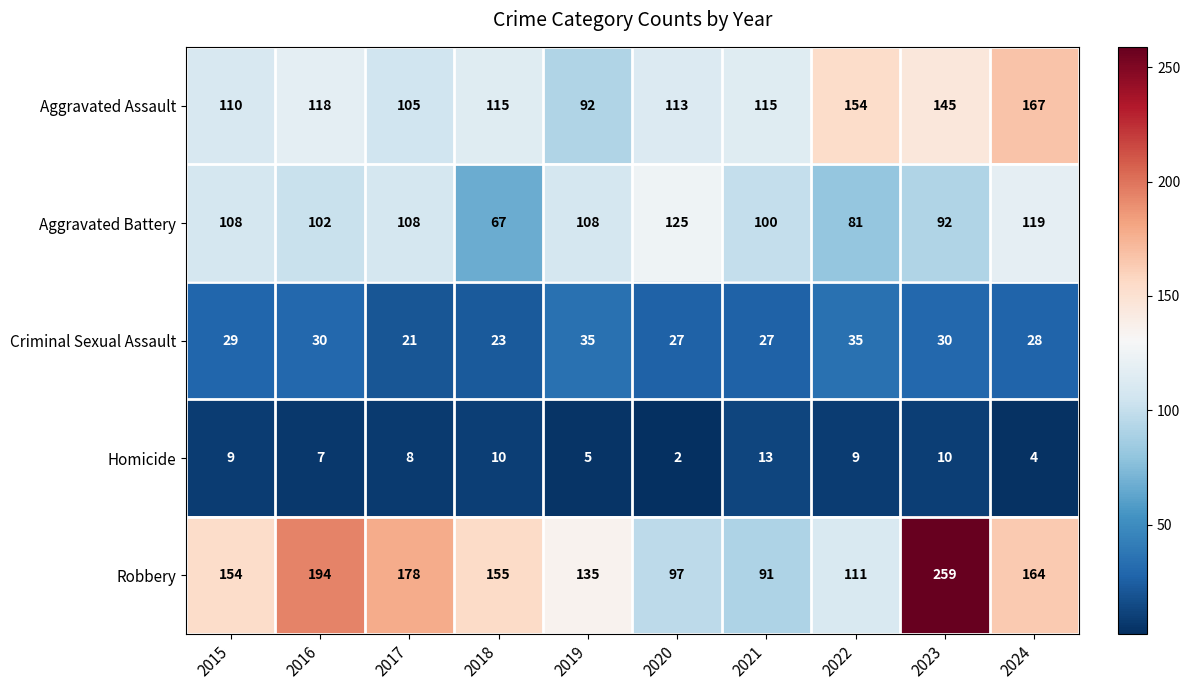

At which category is the sum across all series the highest?

2023